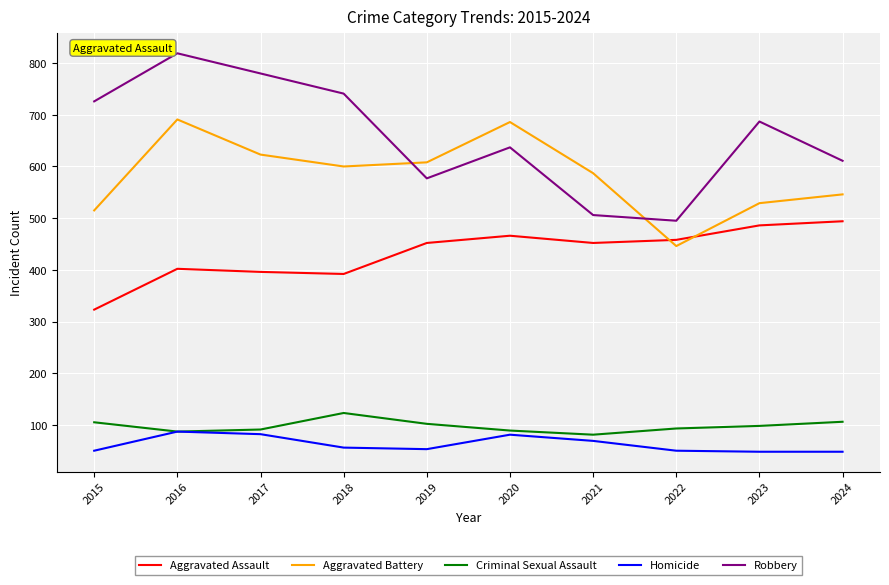

How many intersections are there between Aggravated Assault and Aggravated Battery?

2